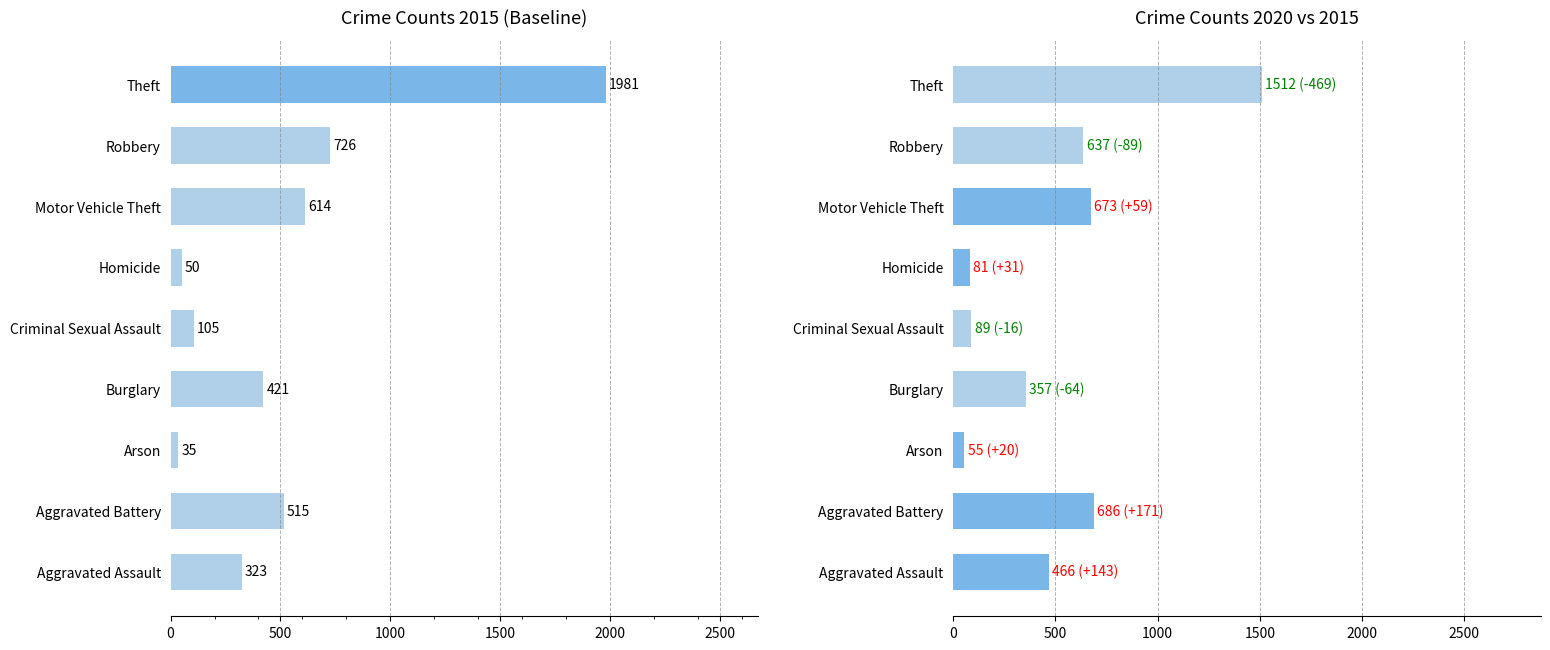

What is the difference between the highest and lowest values at Homicide?

31